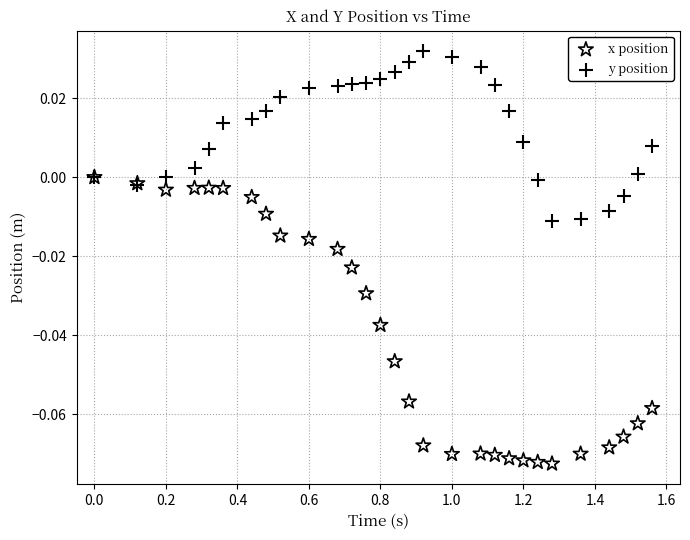

Which series contains the highest Y value?

y position